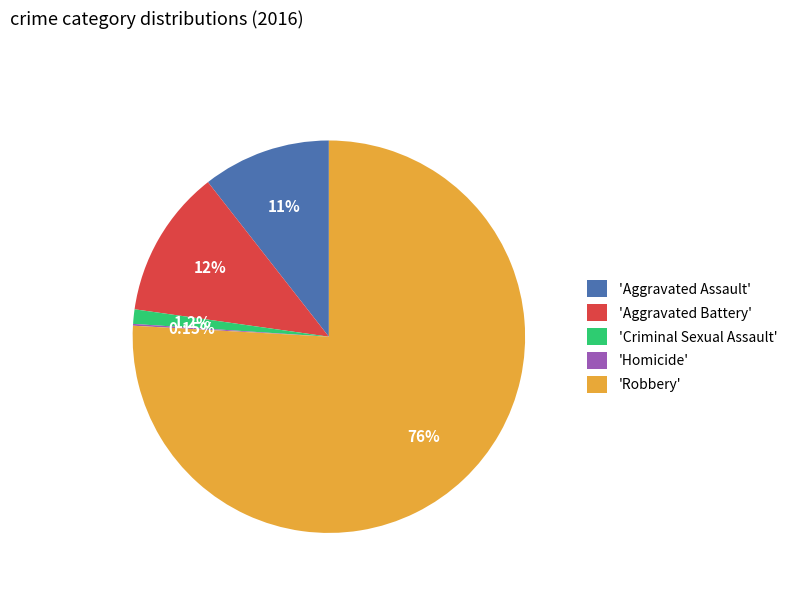

Which category has the biggest portion of the pie?

'Robbery'